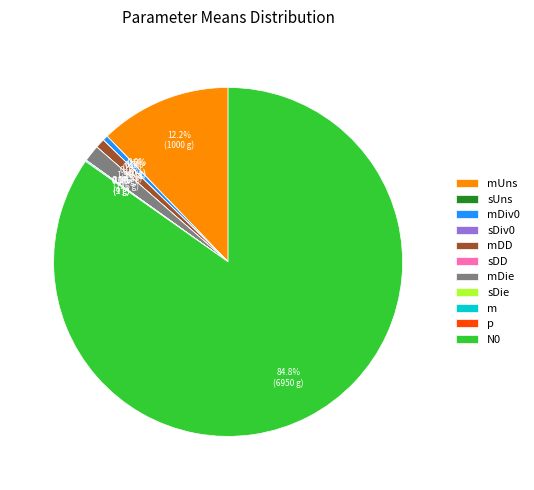

Which has a higher value, sDie or sUns?

sDie